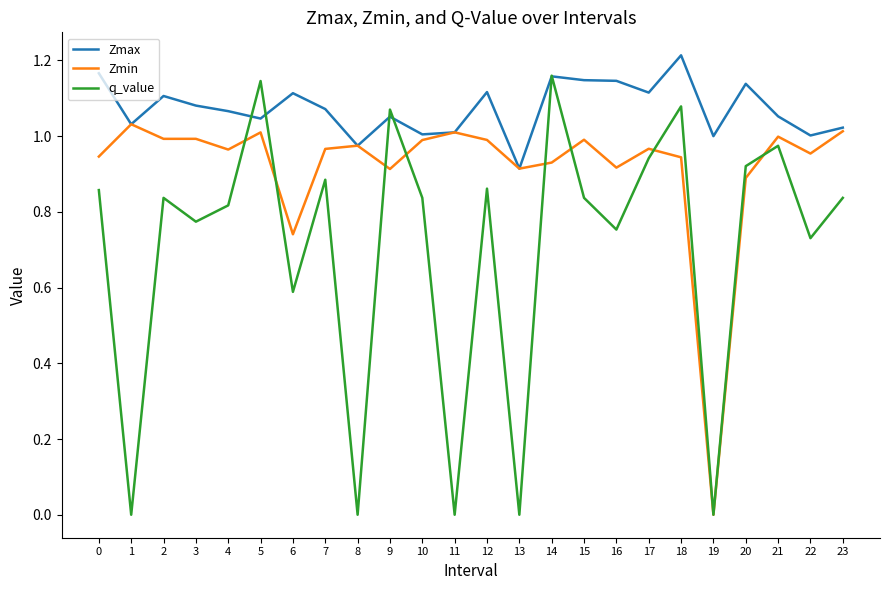

Which series has the largest total across all categories?

Zmax